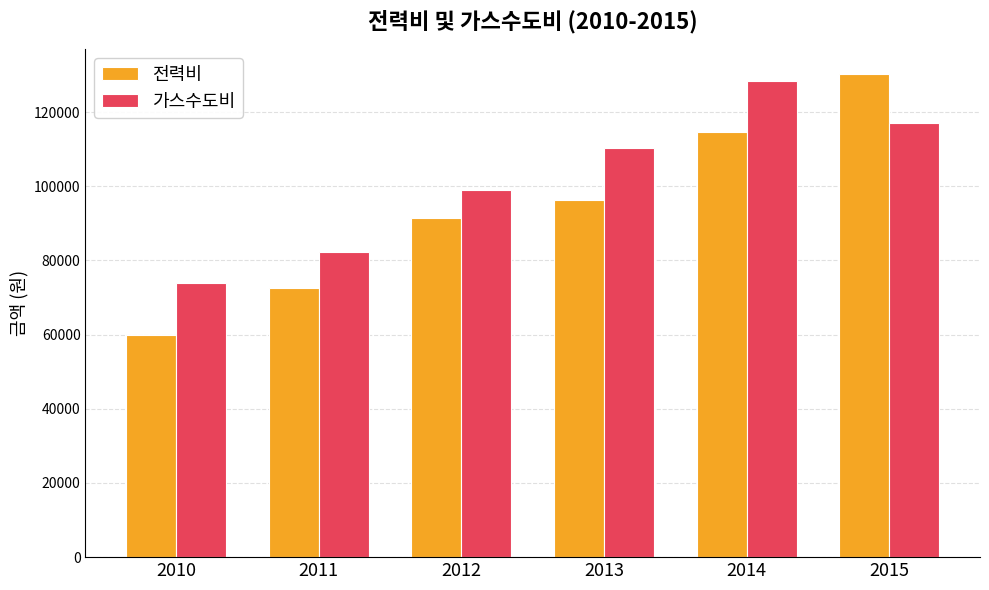

True or false: 가스수도비 has a value of 15901 at 2010.

False